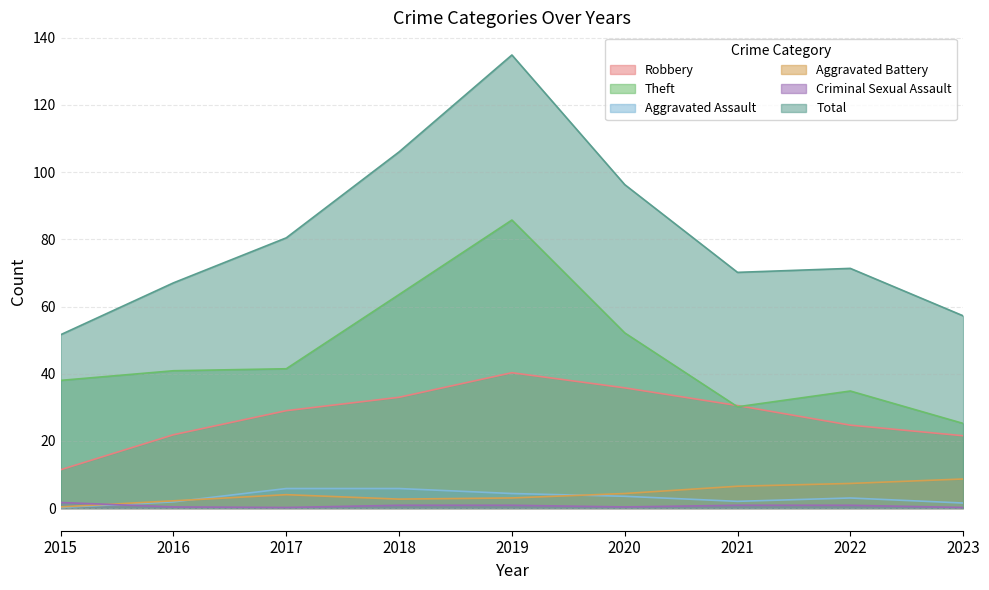

True or false: Aggravated Battery has more than 1 interior local peaks.

False